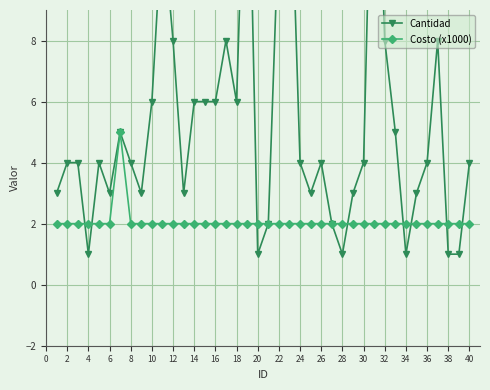

The value of Costo (x1000) at 22 is 3. True or false?

False